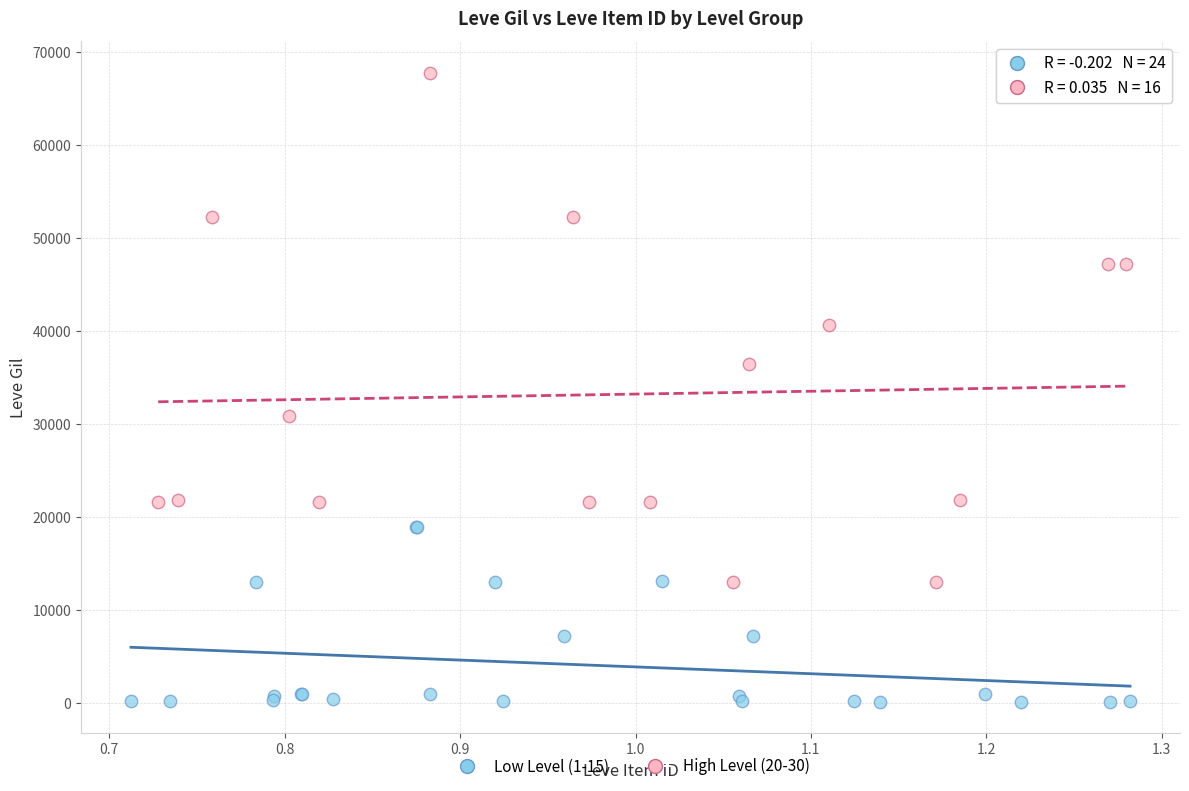

Which series reaches the minimum Y coordinate?

Low Level (1-15)